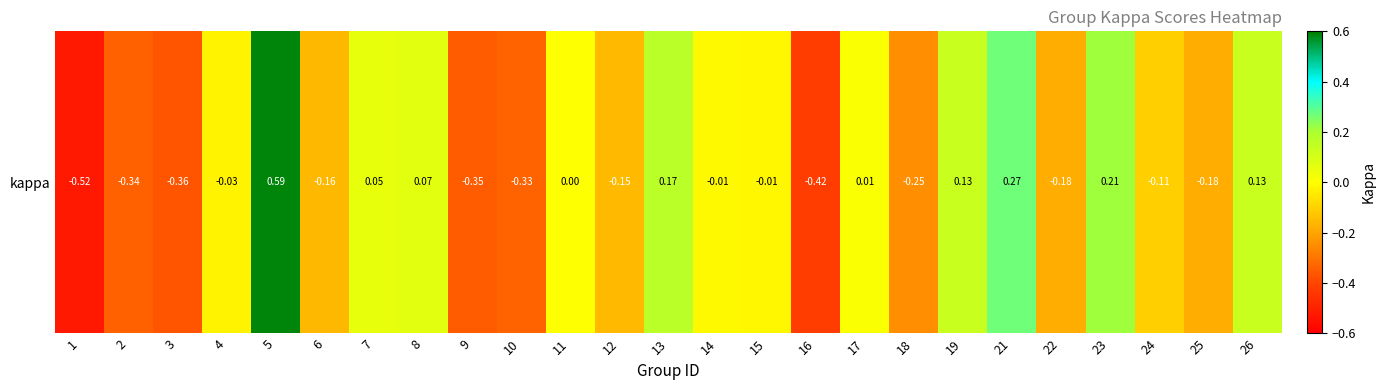

What is the approximate value at 1?

-0.5